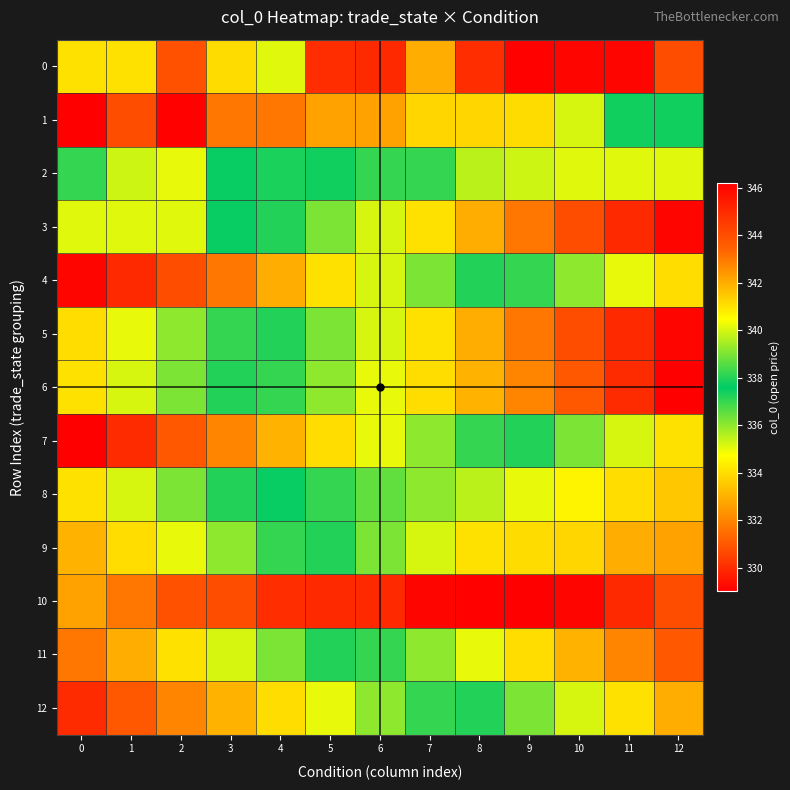

What is the total value across all series at 2?

4406.2